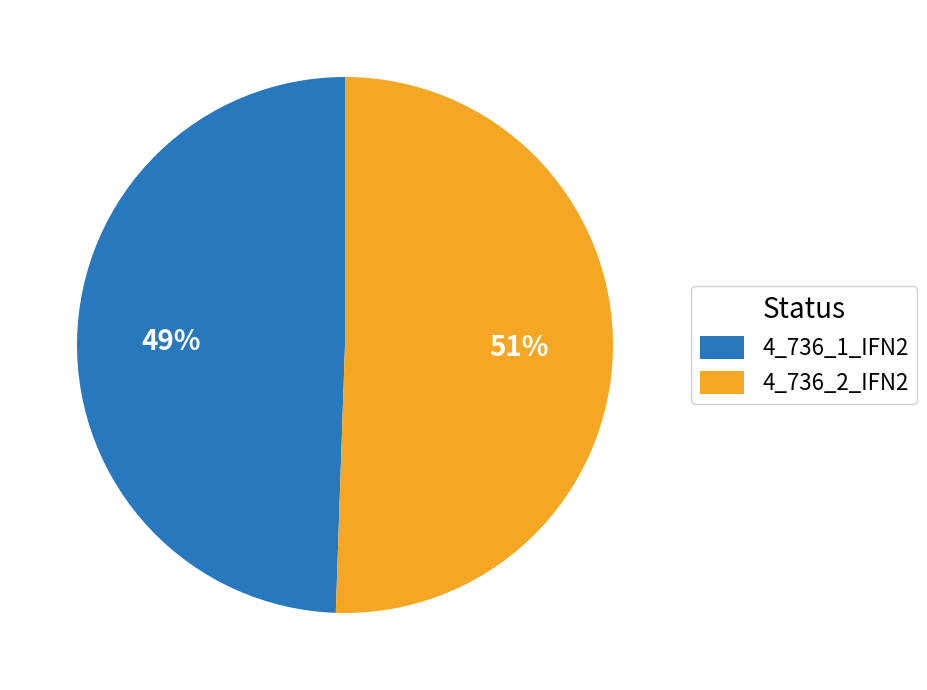

The 4_736_2_IFN2 slice represents 51% of the pie. True or false?

True